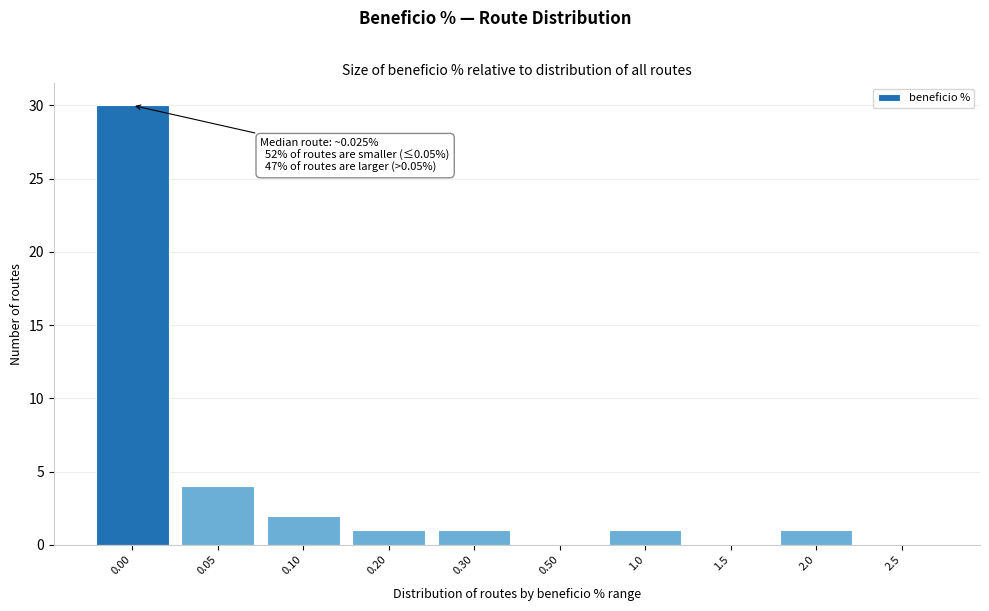

Reading left to right, transcribe all the data shown in this chart.

0.00=30	0.05=4	0.10=2	0.20=1	0.30=1	0.50=0	1.0=1	1.5=0	2.0=1	2.5=0